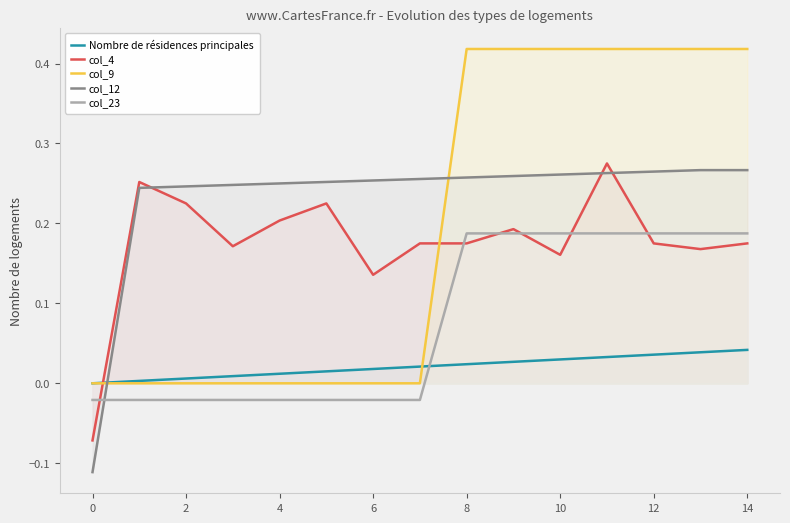

Rank the series by their maximum value, from highest to lowest.

col_9, col_4, col_12, col_23, Nombre de résidences principales